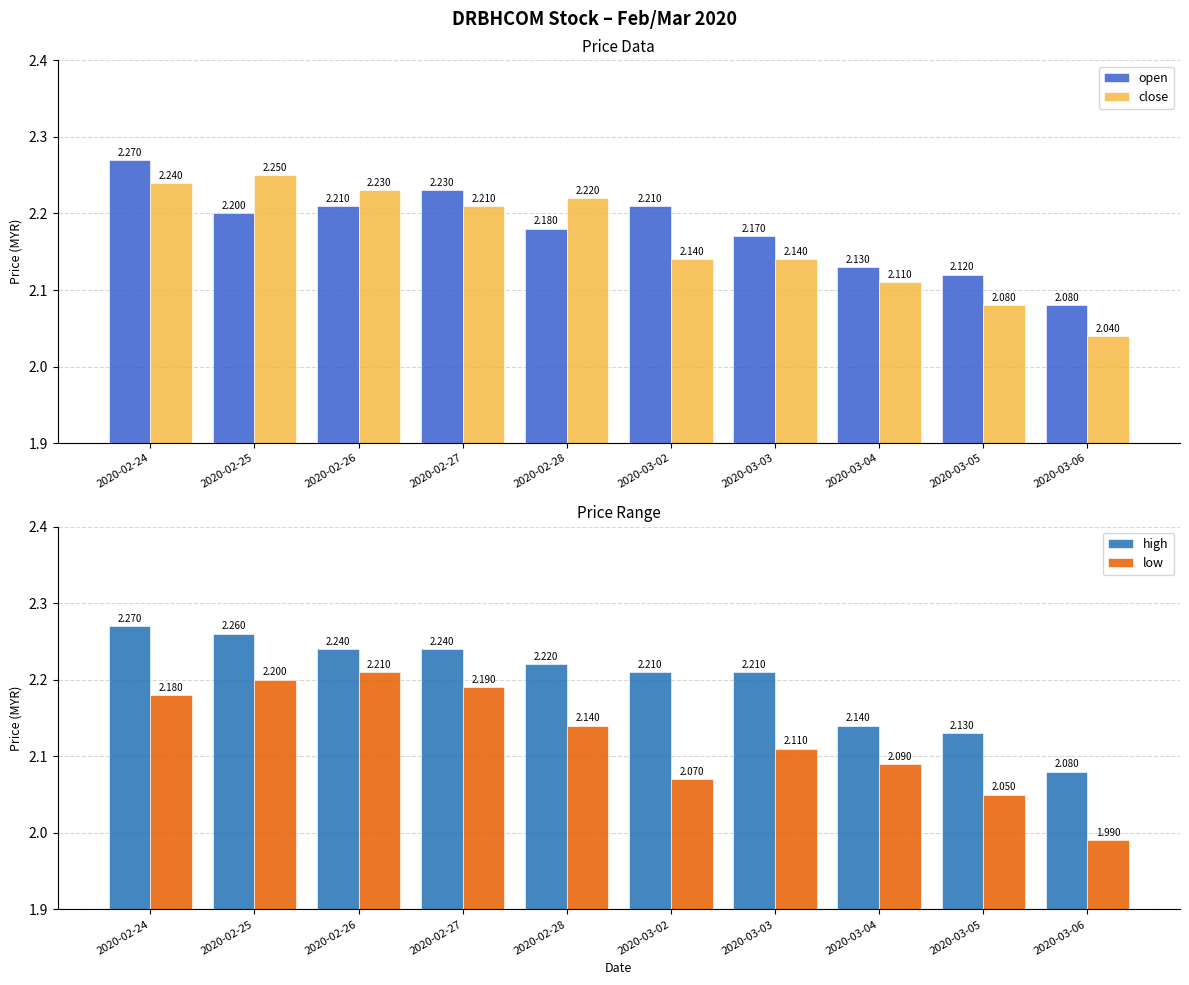

Reading right to left, transcribe all the data shown in this chart.

open: 2.1	2.1	2.1	2.2	2.2	2.2	2.2	2.2	2.2	2.3
close: 2.0	2.1	2.1	2.1	2.1	2.2	2.2	2.2	2.2	2.2
high: 2.1	2.1	2.1	2.2	2.2	2.2	2.2	2.2	2.3	2.3
low: 2.0	2.0	2.1	2.1	2.1	2.1	2.2	2.2	2.2	2.2